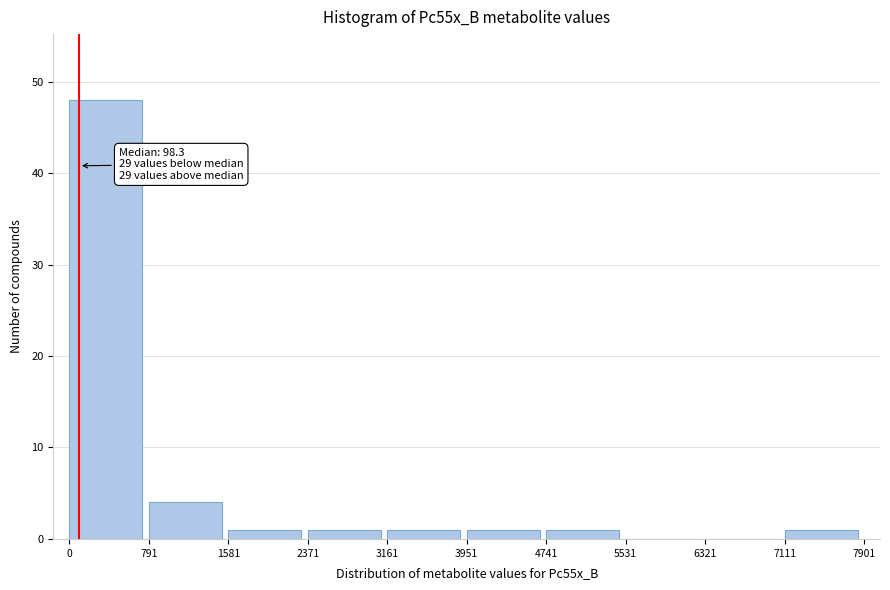

Which range on the x-axis has the tallest bar?

0 to 791